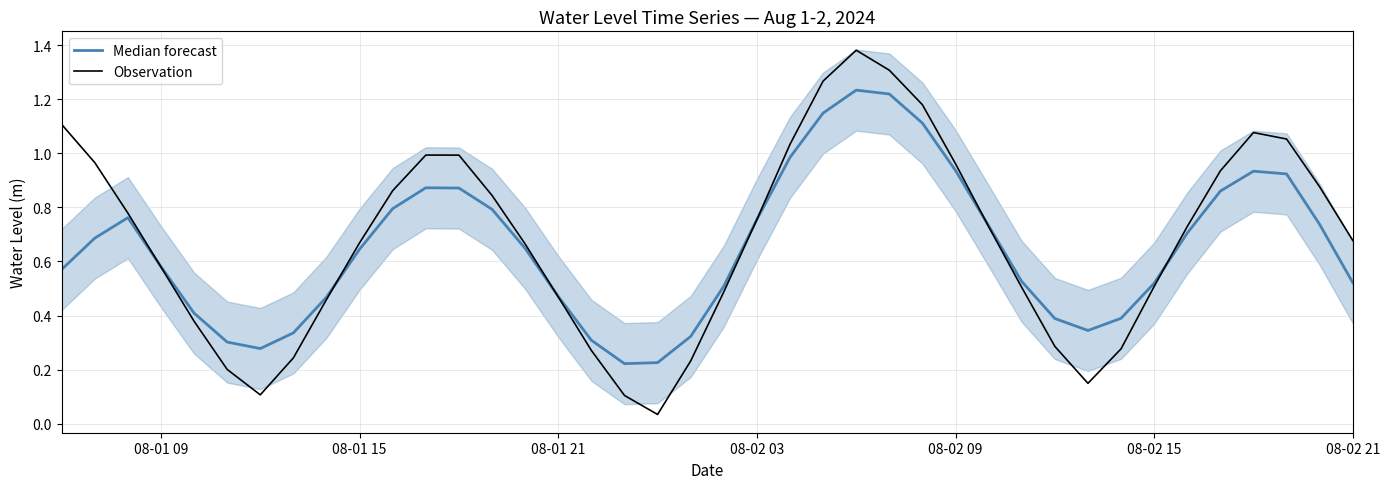

The value of Observation at 08-02 15 is 0.7. True or false?

False